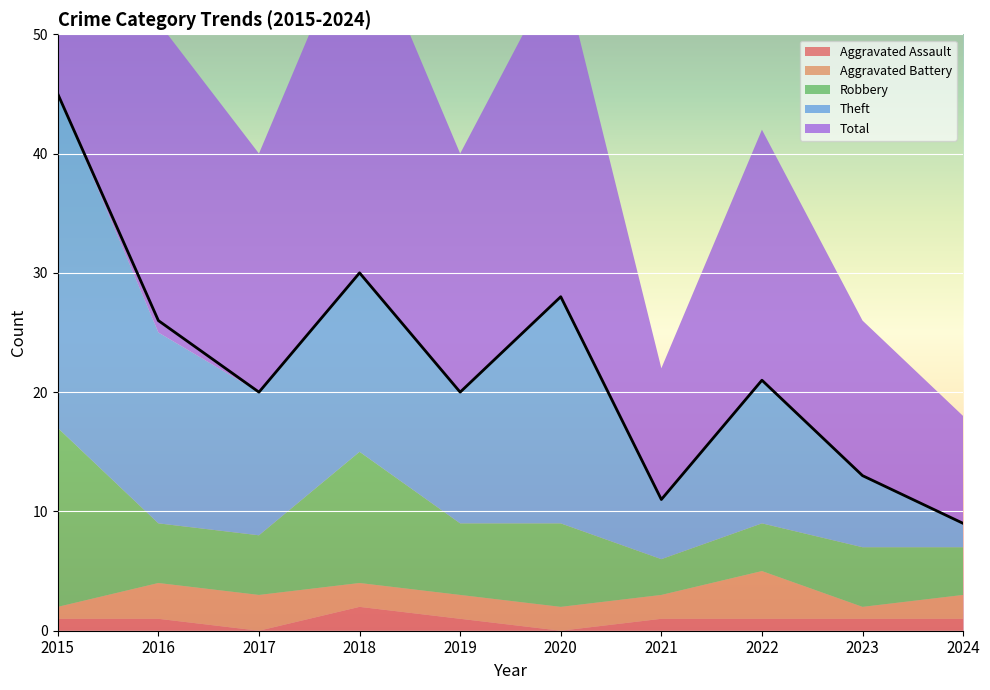

Where is the first local maximum for Robbery?

2018